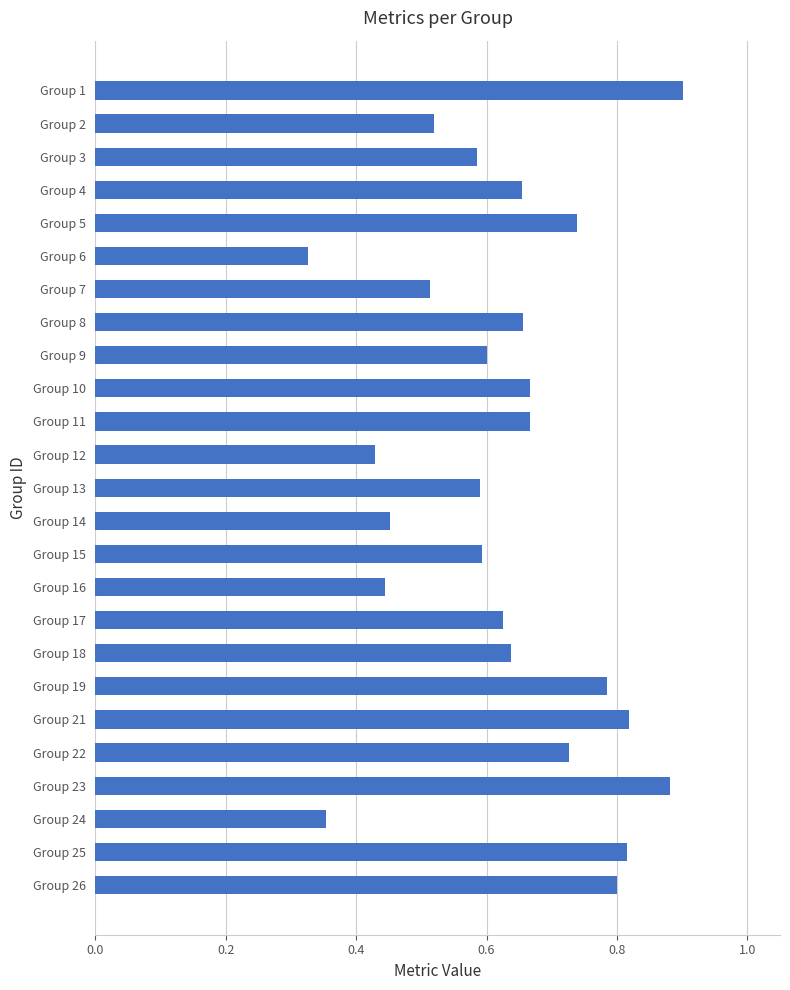

Is it true that the value at Group 7 is 0.8?

False